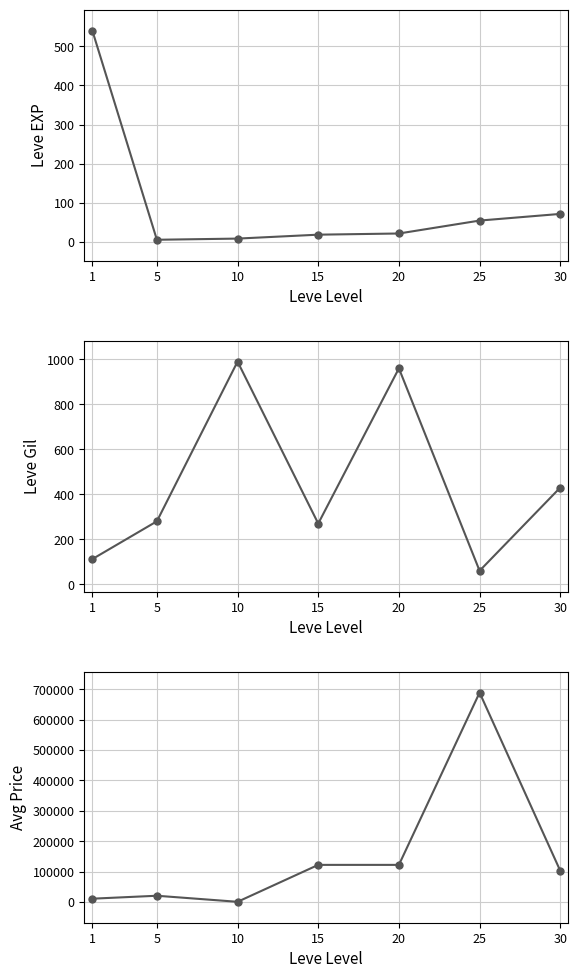

At which label does Leve EXP reach its minimum?

5